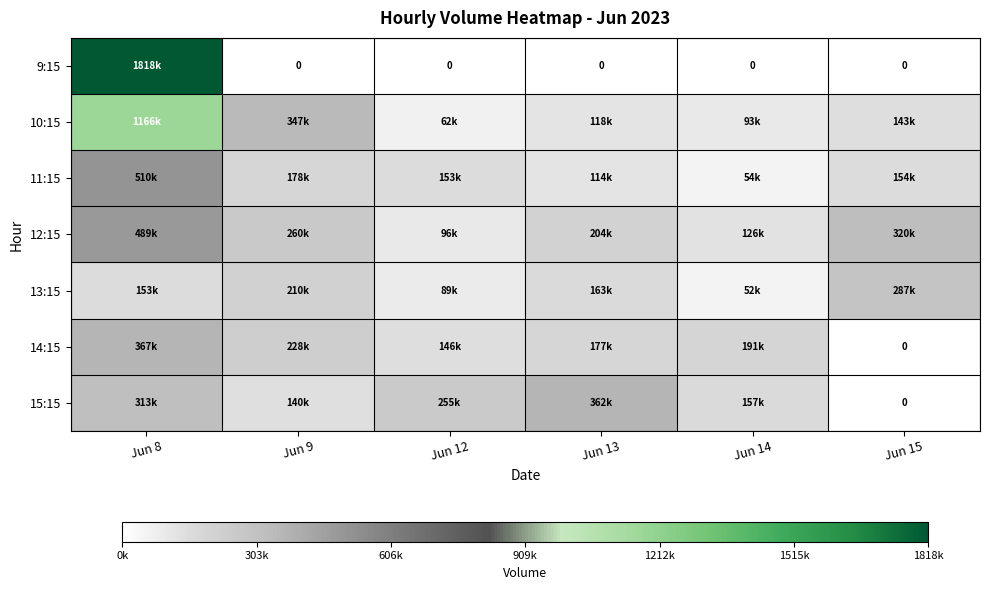

How many positive values does the 9:15 series have?

1